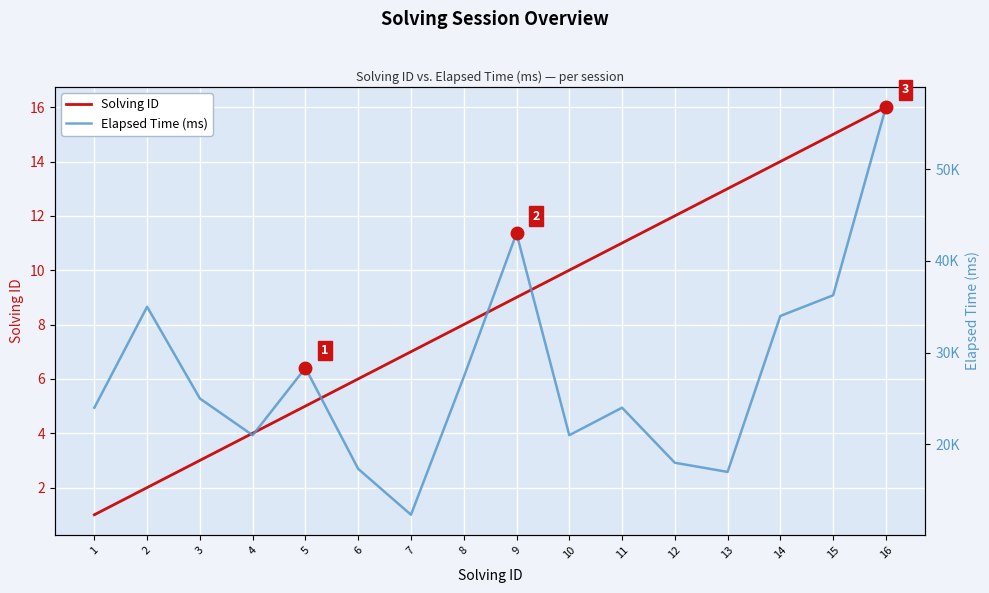

What is the highest value of the Solving ID series?

16